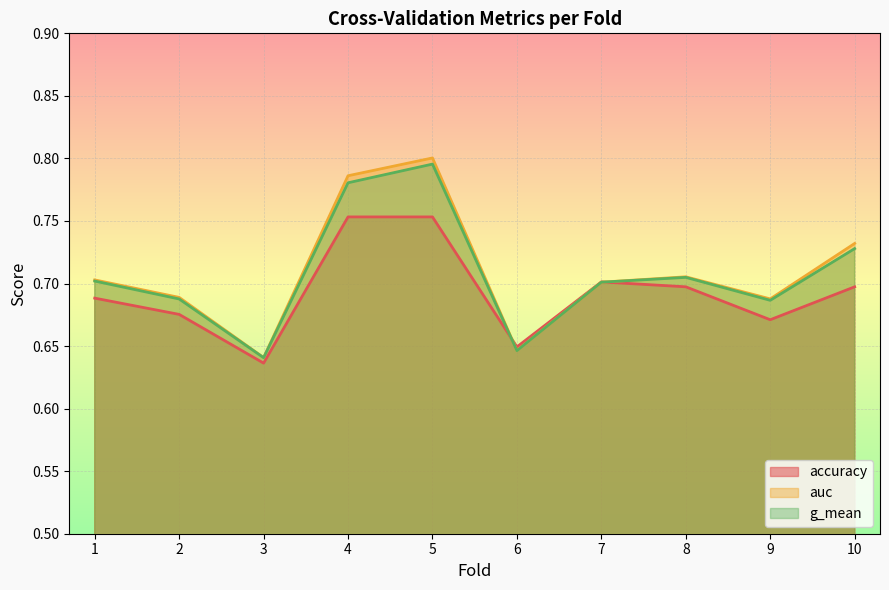

How many lines are shown in the chart?

3